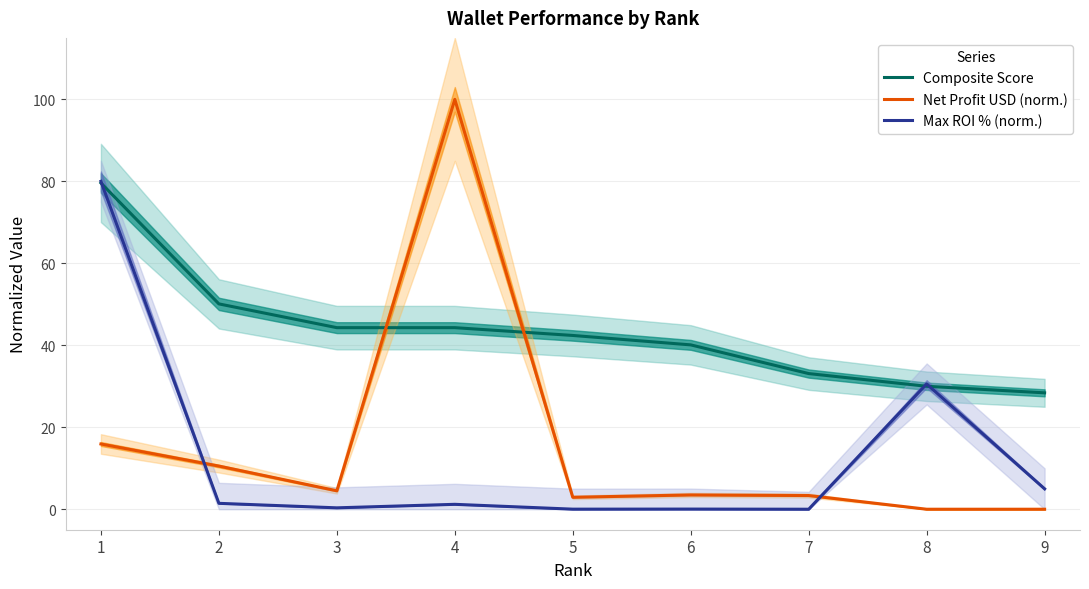

The Net Profit USD (norm.) series shows 0.9 at 6. True or false?

False